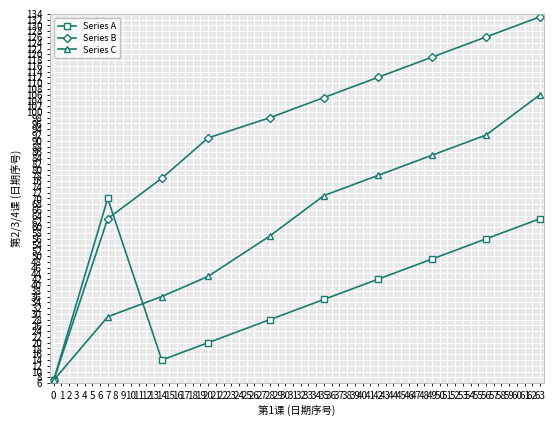

Where is Series A nearest to the value 38?

35